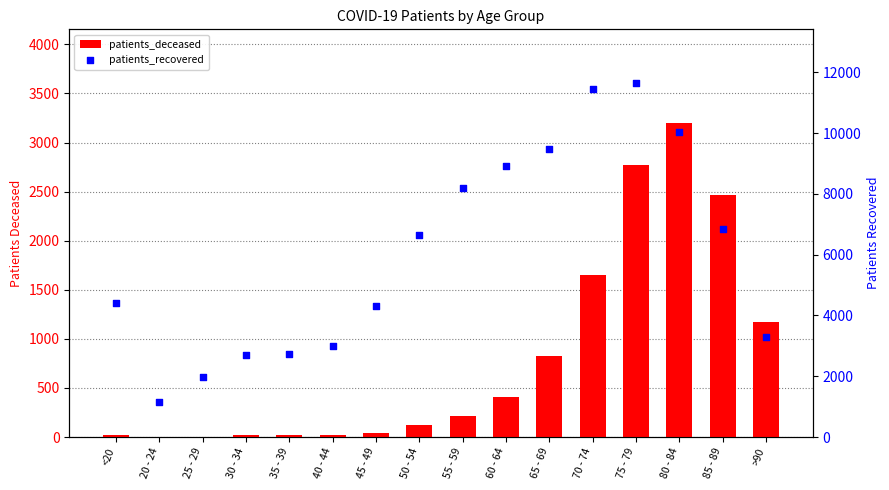

What is the total value across all series at 25 - 29?

1981